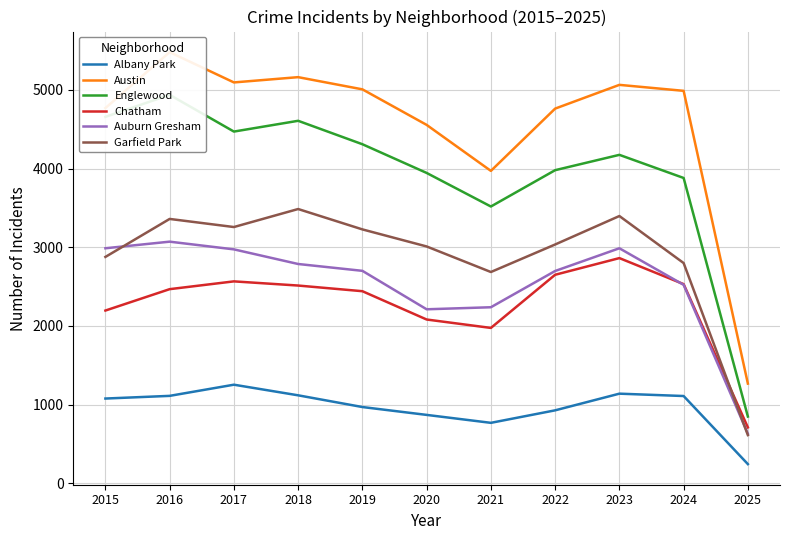

Is the value of Chatham at 2016 greater than the value of Austin at 2024?

No